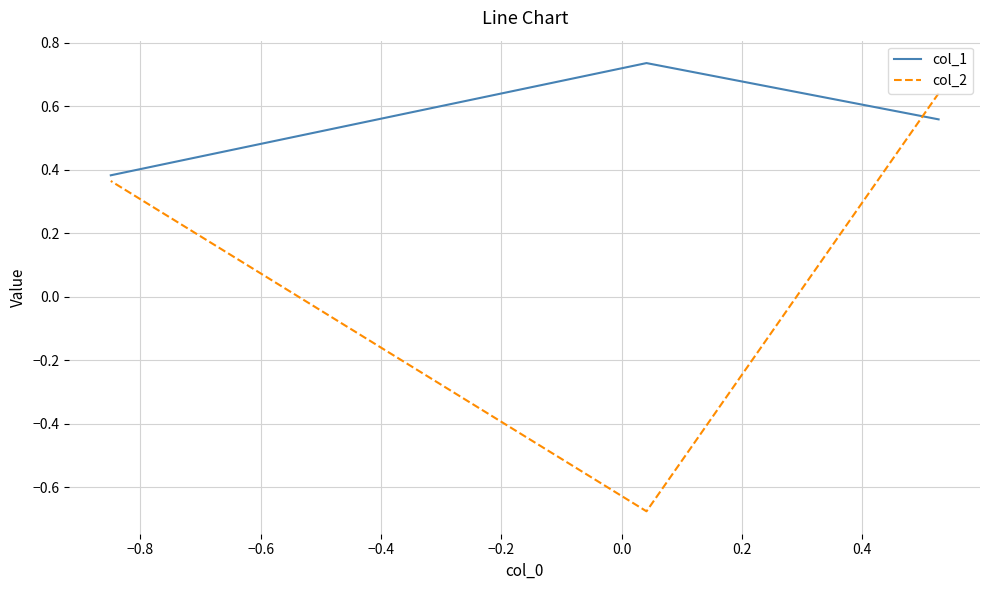

Does the chart display data point markers on the line(s)?

No